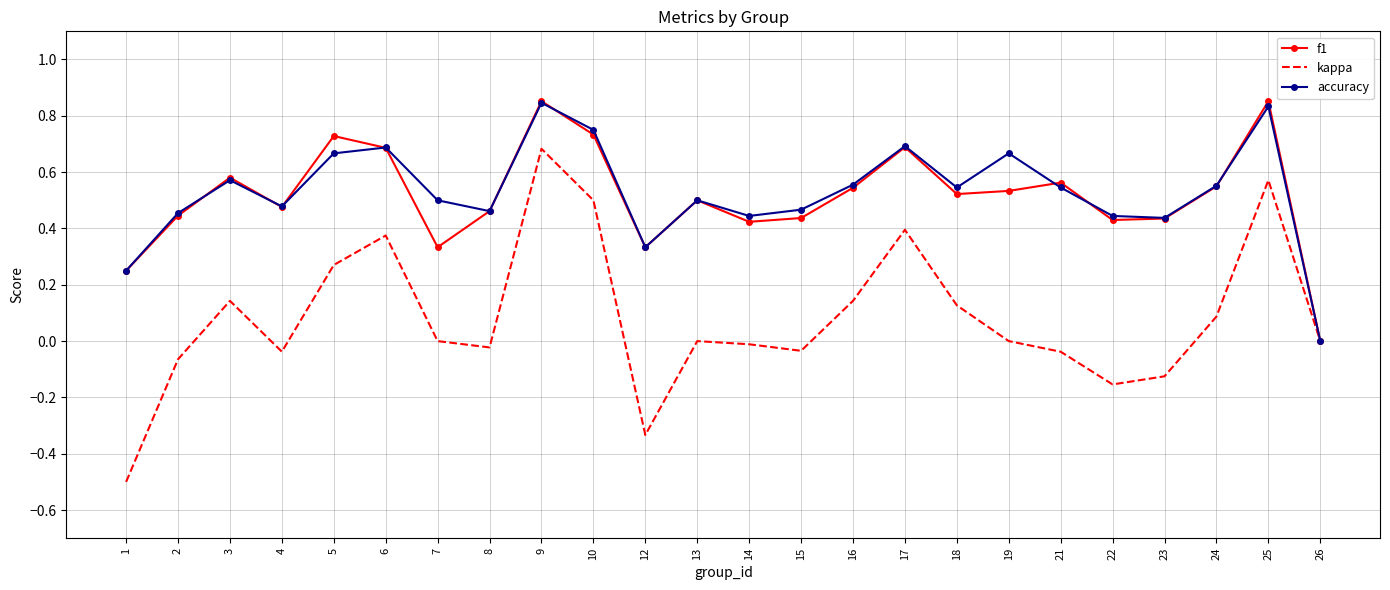

At which label does accuracy reach its minimum?

26